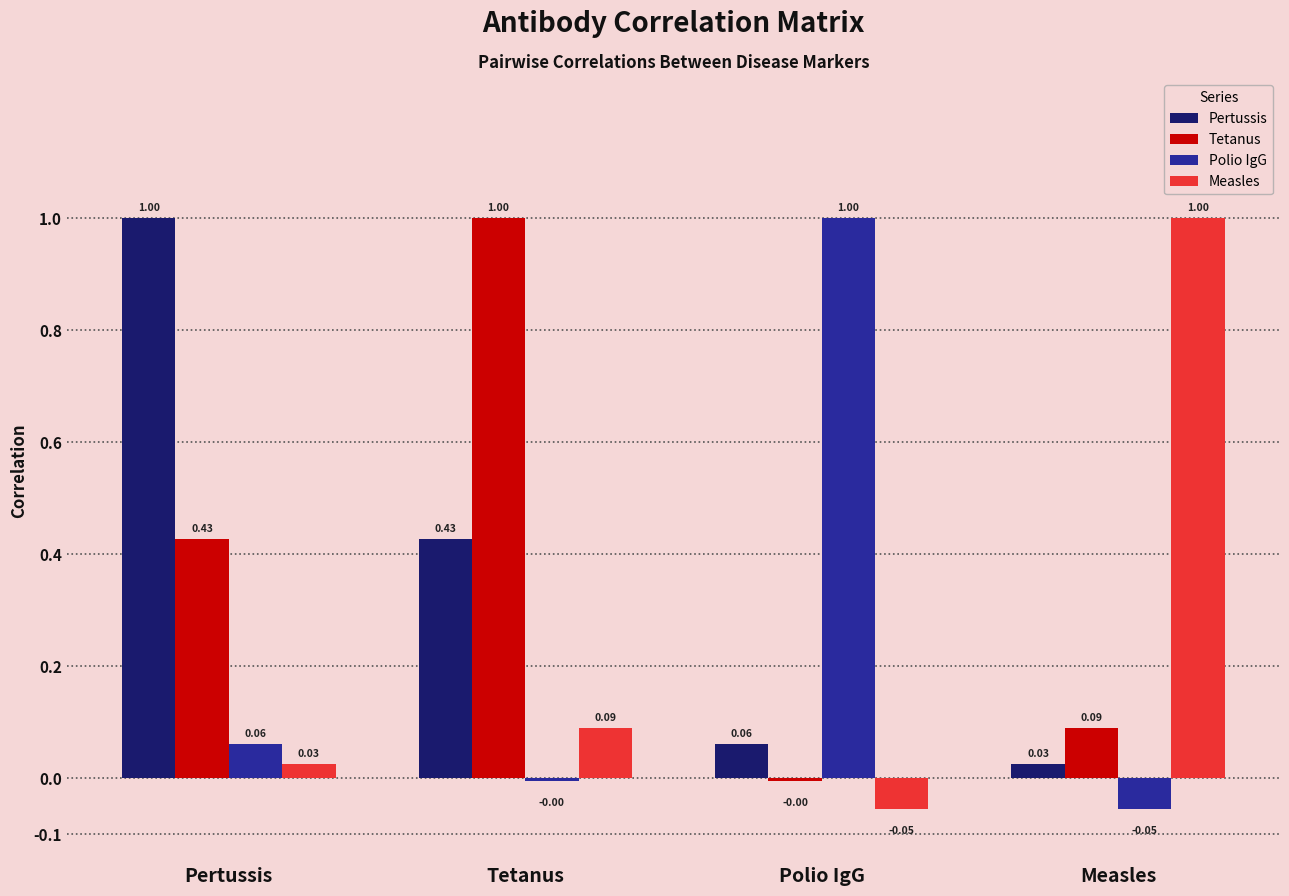

What is the difference between the maximum and second lowest values in the Measles series?

1.0